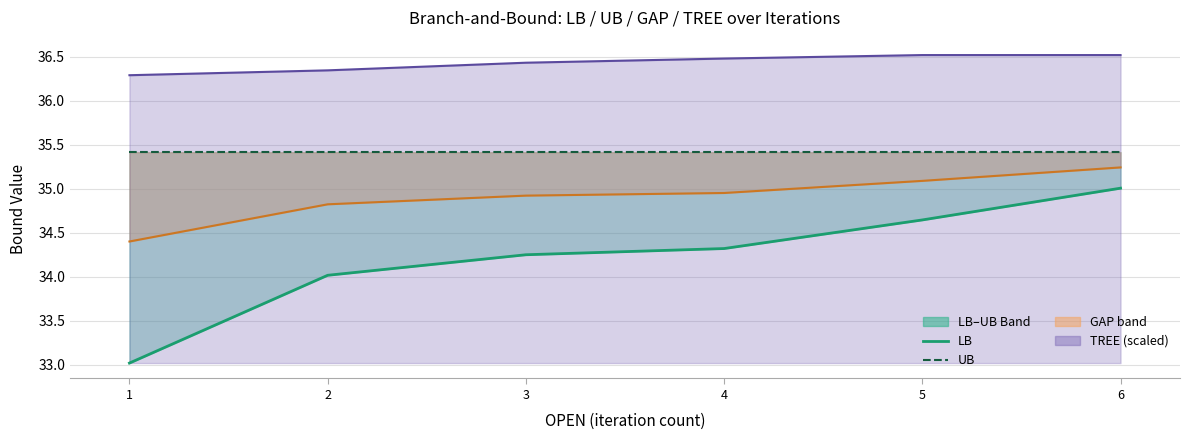

Is it true that GAP lower equals 34.4 at 1?

True